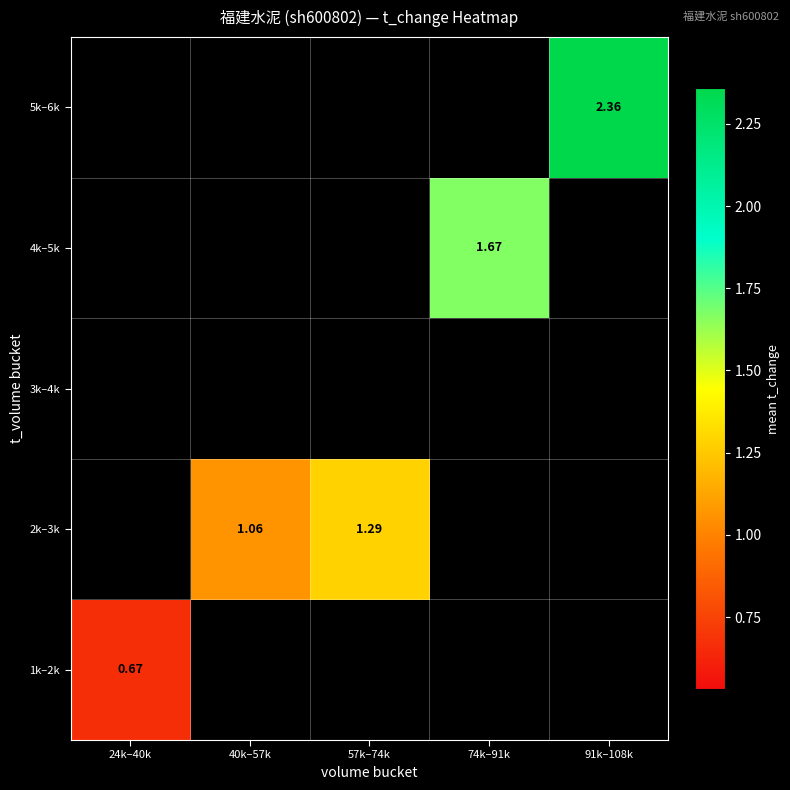

How many positive values does the 2k–3k series have?

2